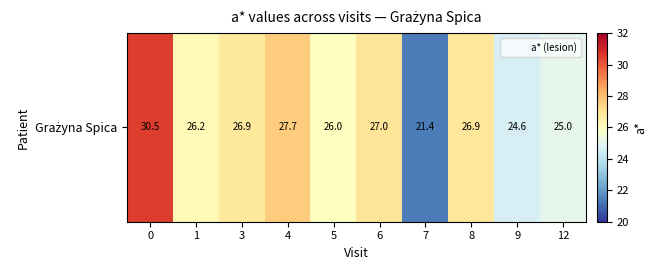

Where is the data nearest to the value 25?

12